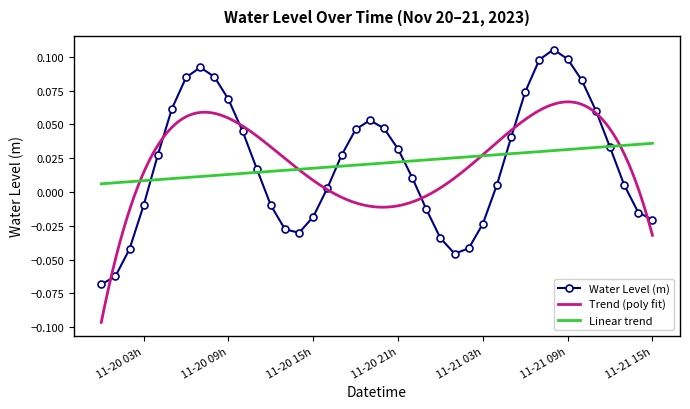

Does the chart have visible grid lines?

No